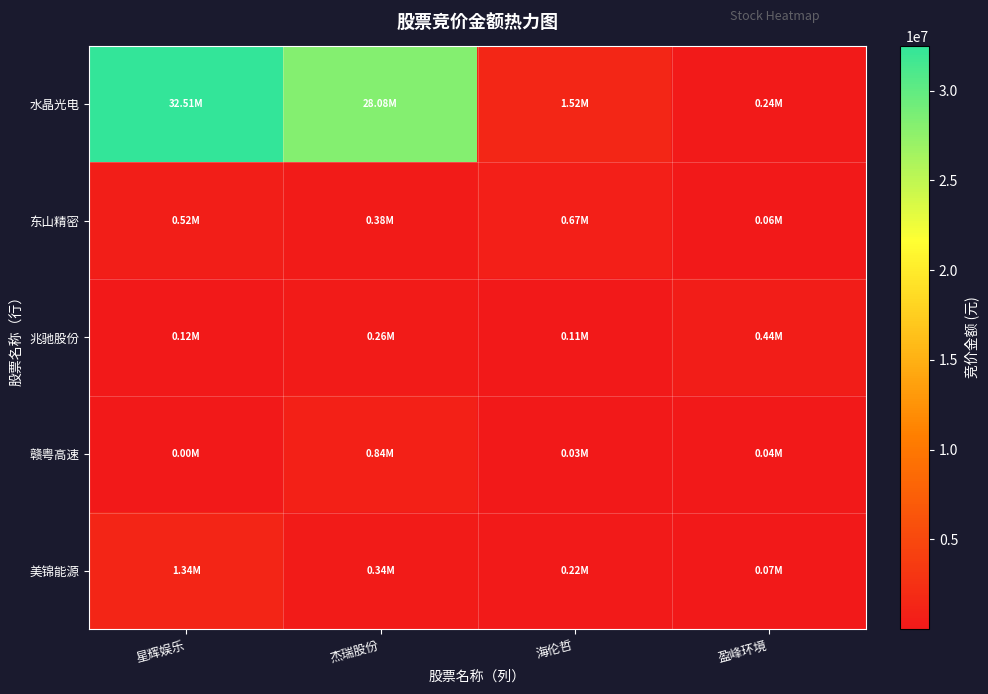

Reading left to right, extract all data points from this chart.

水晶光电: 星辉娱乐=32508715	杰瑞股份=28075225	海伦哲=1523040	盈峰环境=238760
东山精密: 星辉娱乐=523392	杰瑞股份=378708	海伦哲=670000	盈峰环境=63900
兆驰股份: 星辉娱乐=124443	杰瑞股份=261030	海伦哲=109052	盈峰环境=435293
赣粤高速: 星辉娱乐=1272	杰瑞股份=837565	海伦哲=29792	盈峰环境=43560
美锦能源: 星辉娱乐=1337024	杰瑞股份=337824	海伦哲=218400	盈峰环境=74752